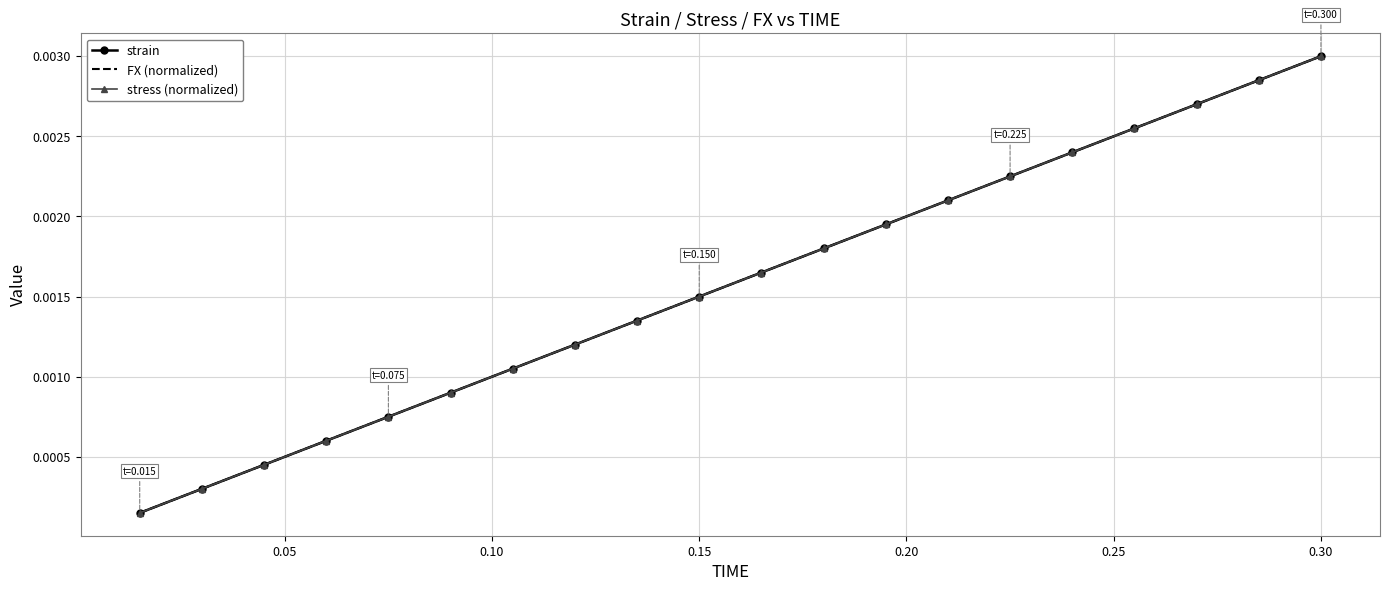

At which category does the chart reach its peak across all series?

0.30